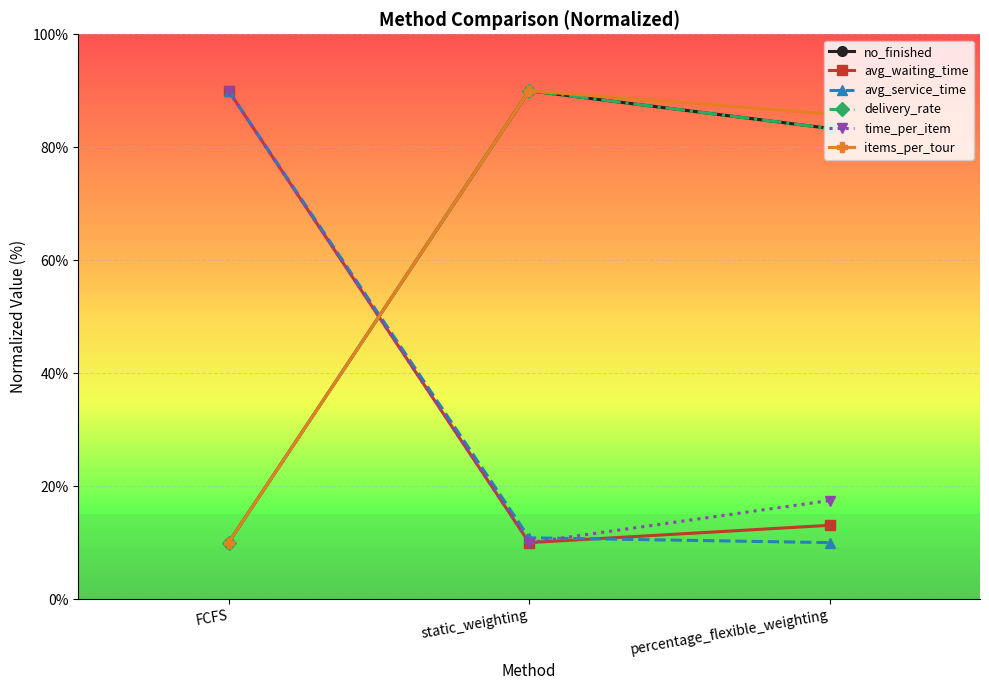

What is the label of the 1st point from the left?

FCFS